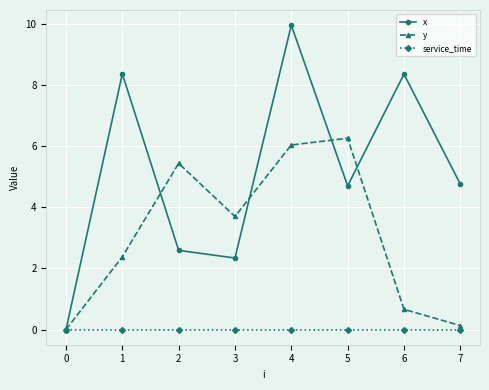

What is the difference between the maximum and second lowest values in the x series?

7.6